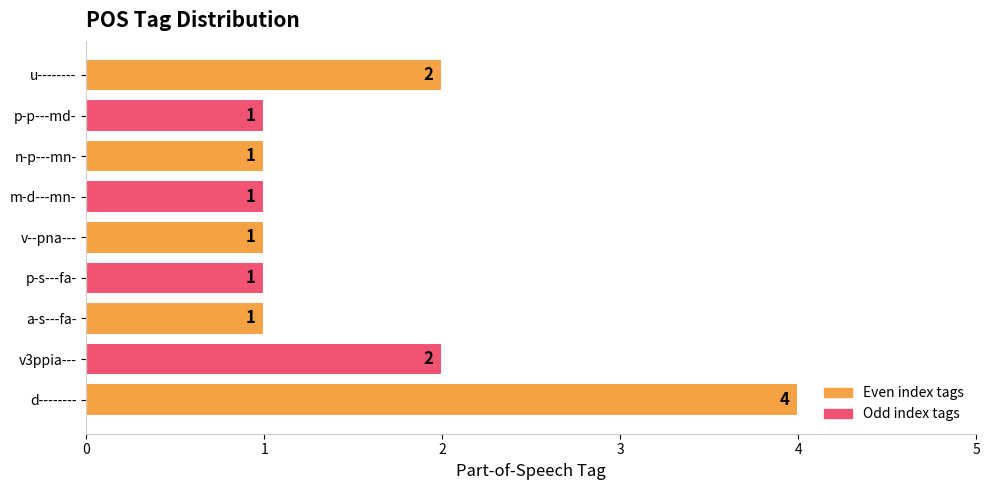

What is the smallest value displayed?

1